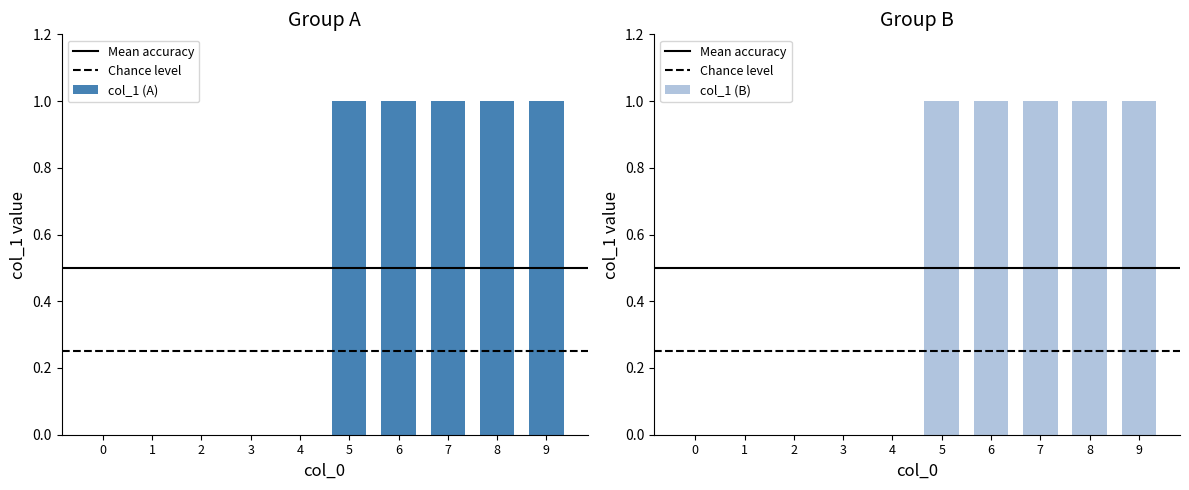

List the labels in order of value, smallest first.

0, 1, 2, 3, 4, 5, 6, 7, 8, 9